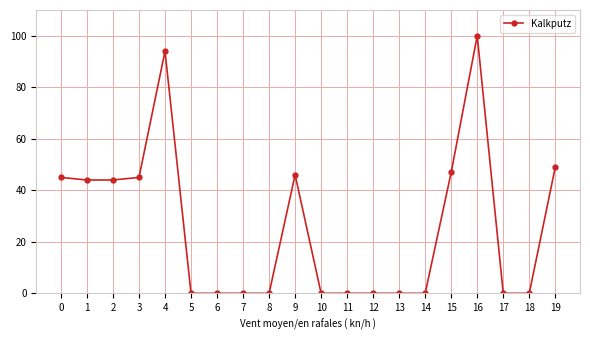

What is the greatest value displayed?

100